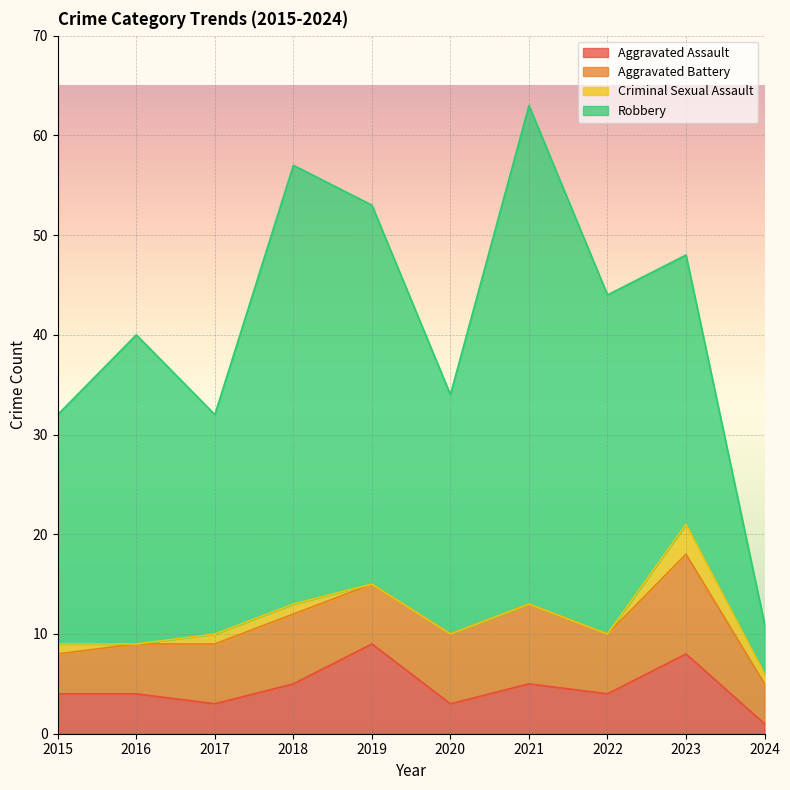

Does the chart display data point markers on the line(s)?

No